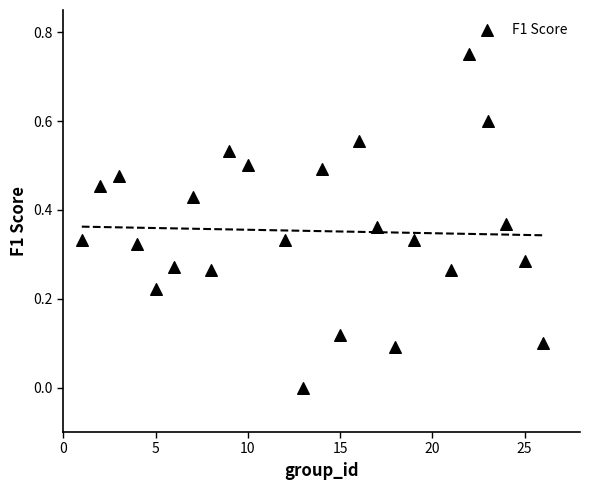

What is the range of X values (max minus min)?

25.0